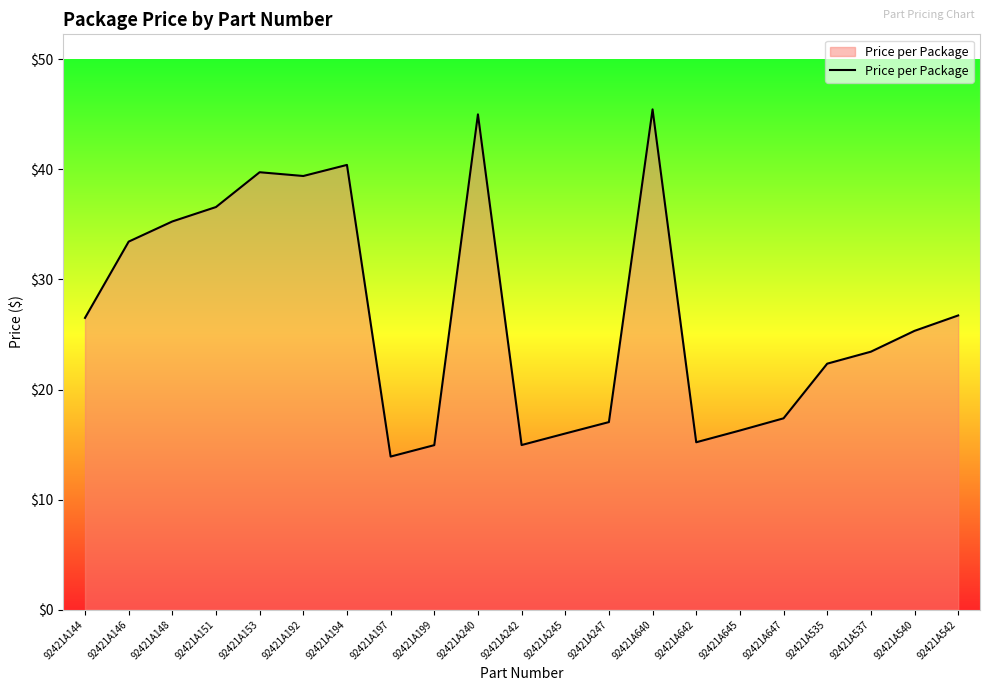

The value at 92421A647 is 17.3. True or false?

True